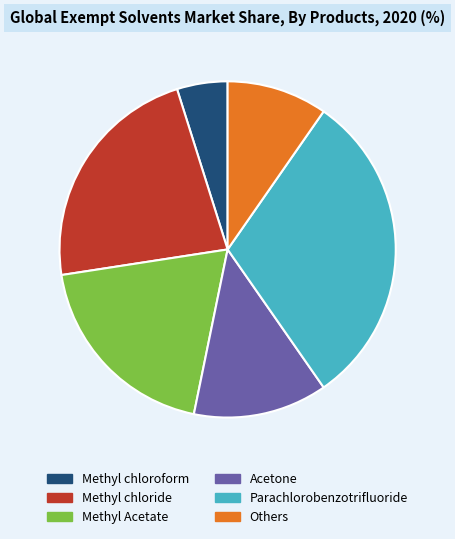

How many segments does this pie chart have?

6